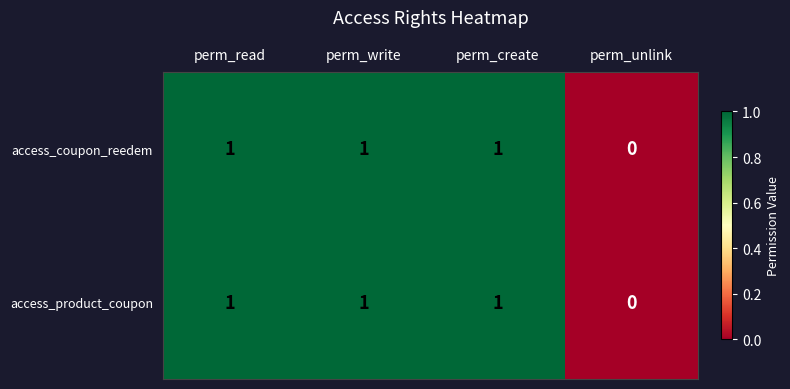

What is the sum of all access_coupon_reedem values?

3